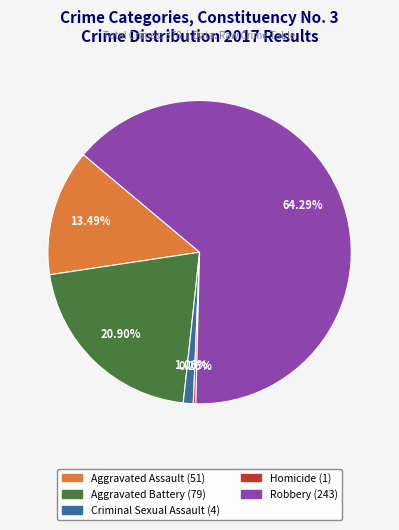

Which slice is the largest?

Robbery